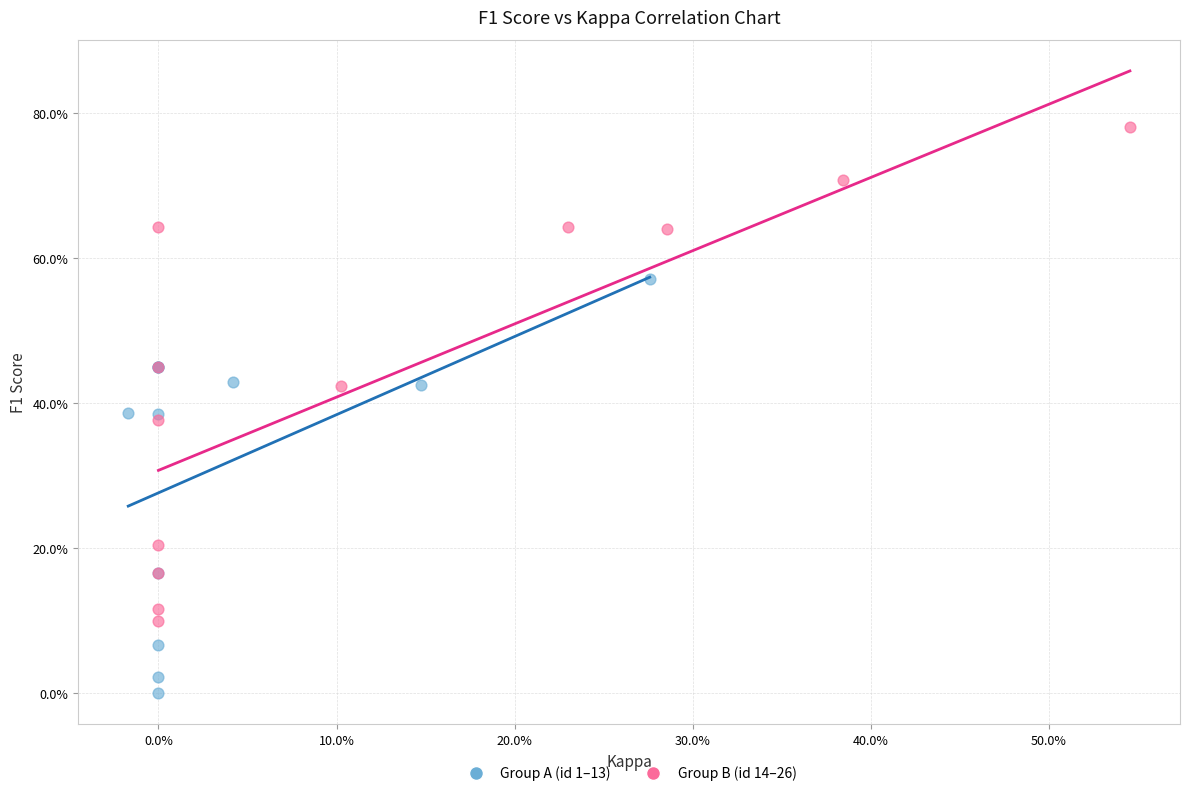

Which series has the widest spread of Y values?

Group B (id 14–26)